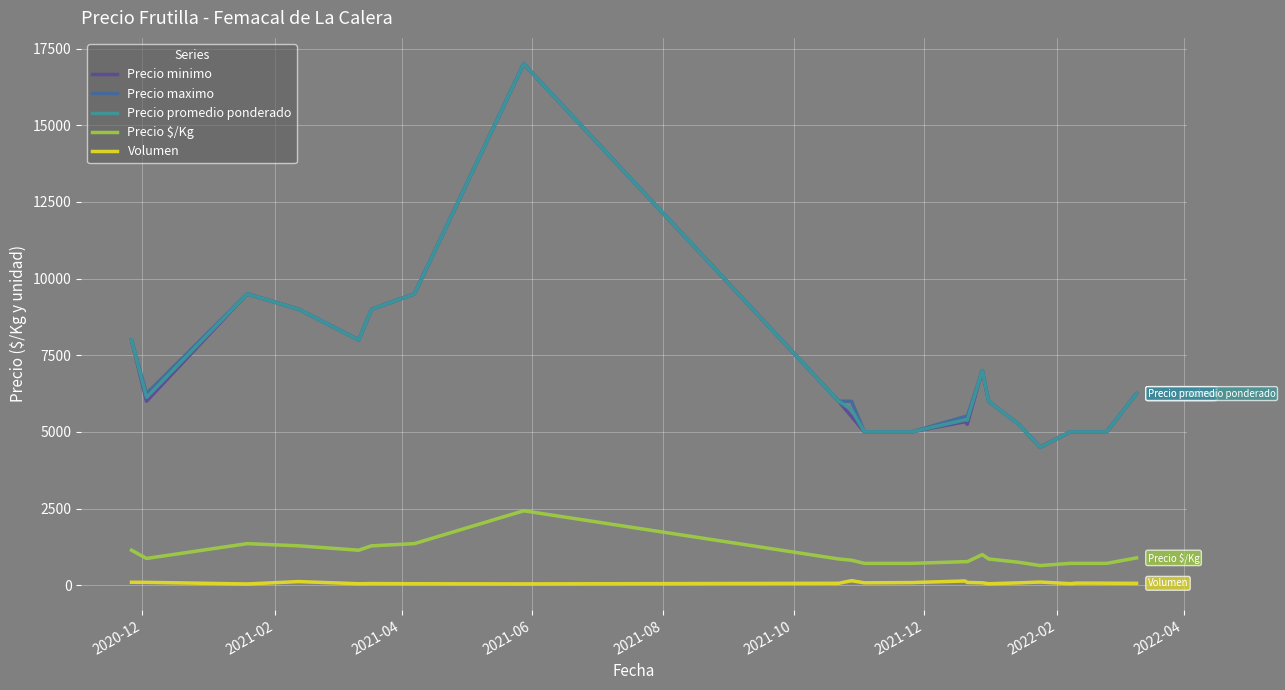

True or false: Volumen and Precio promedio ponderado intersect in this chart.

False